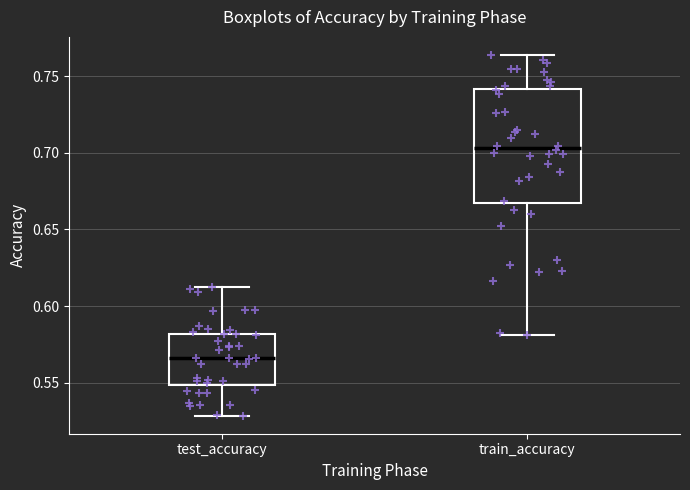

Reading left to right, transcribe this box plot: for each box, give where its median line is, the range the box spans, and where its two whiskers end, as read against the y-axis. The values are not printed on the chart, so give them approximately, as read against the axis.

test_accuracy: median 0.565, box 0.550 to 0.580, whiskers 0.530 to 0.615
train_accuracy: median 0.705, box 0.665 to 0.740, whiskers 0.580 to 0.765